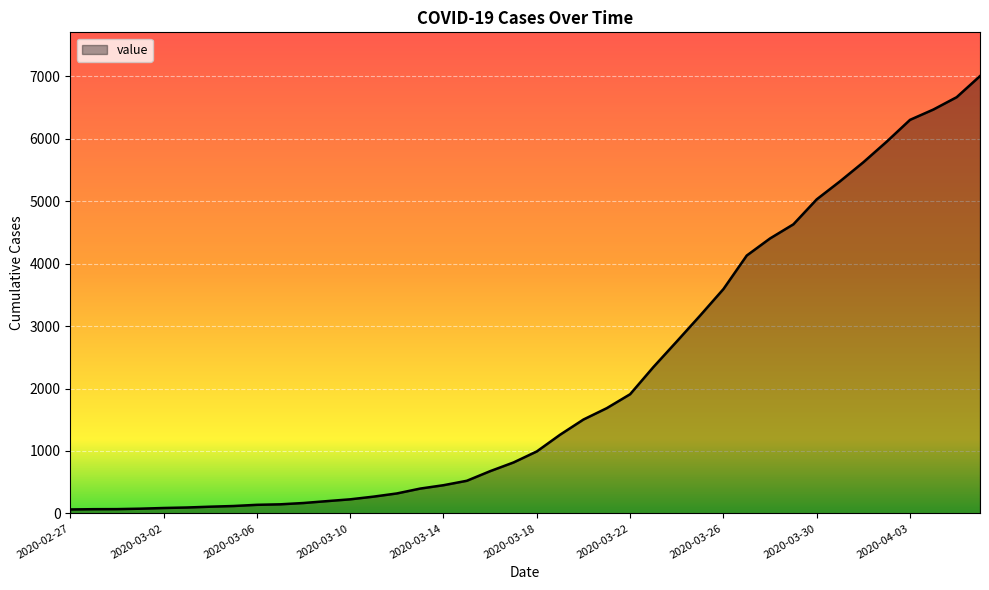

What is the difference between the maximum and minimum values?

6940